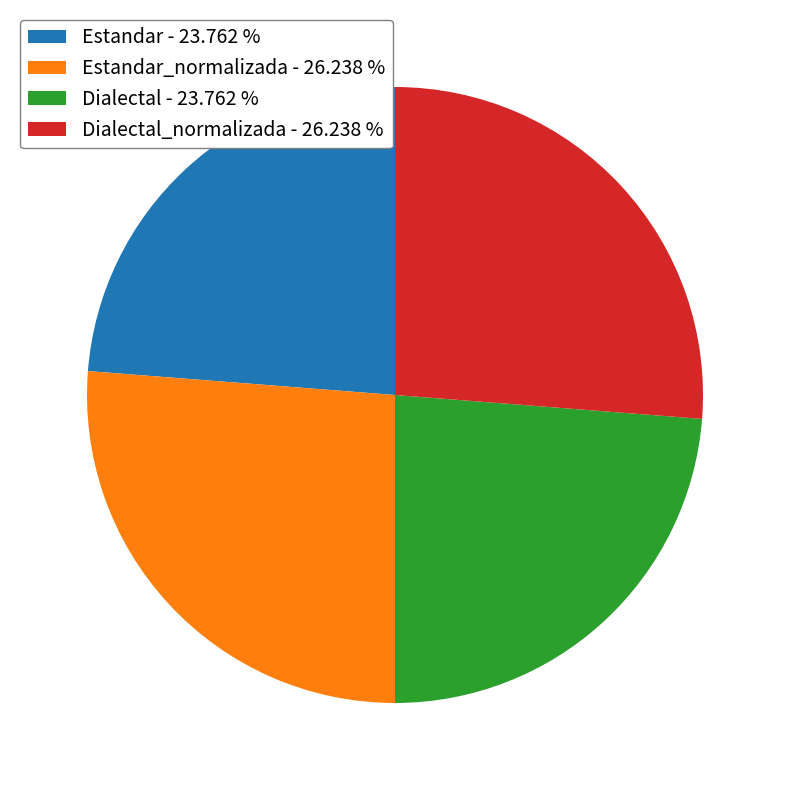

Which has a higher value, Dialectal_normalizada - 26.238 % or Dialectal - 23.762 %?

Dialectal_normalizada - 26.238 %